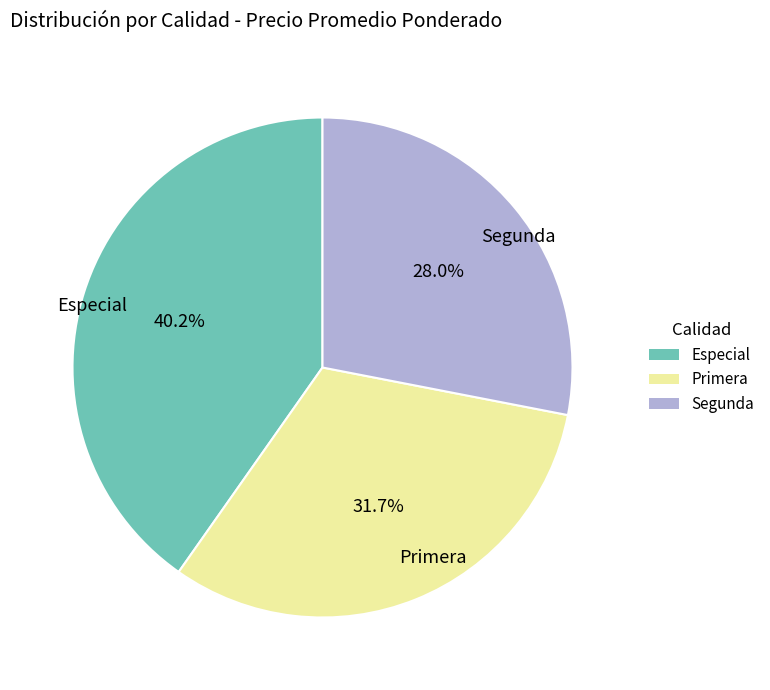

Does any single category account for the majority?

No